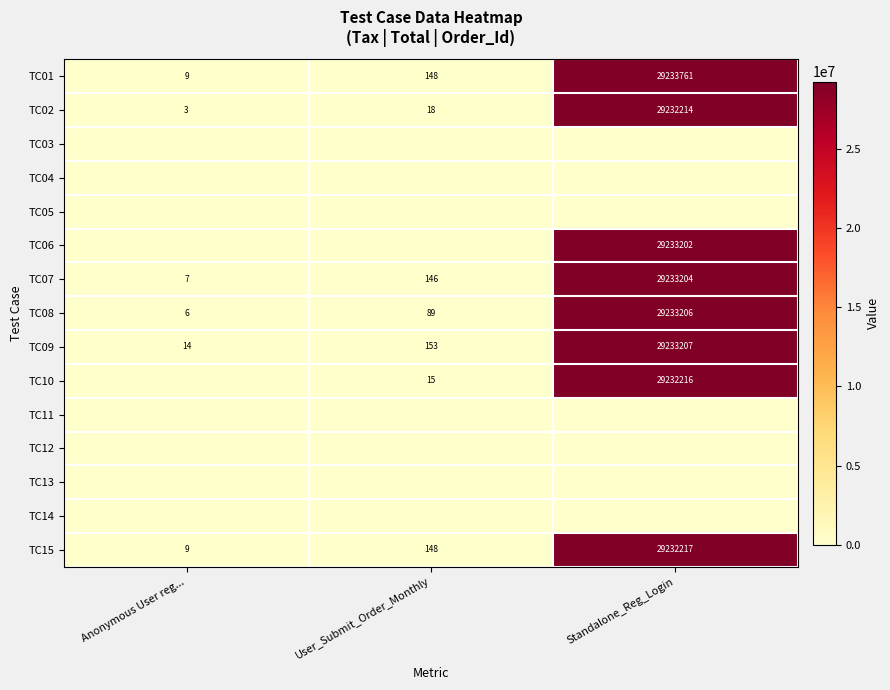

What is the total value across all series at User_Submit_Order_Monthly?

716.8